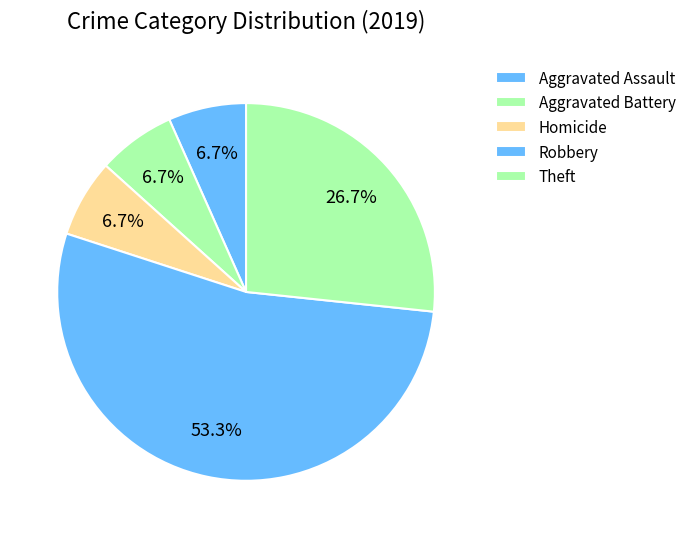

Count the number of slices in the pie.

5